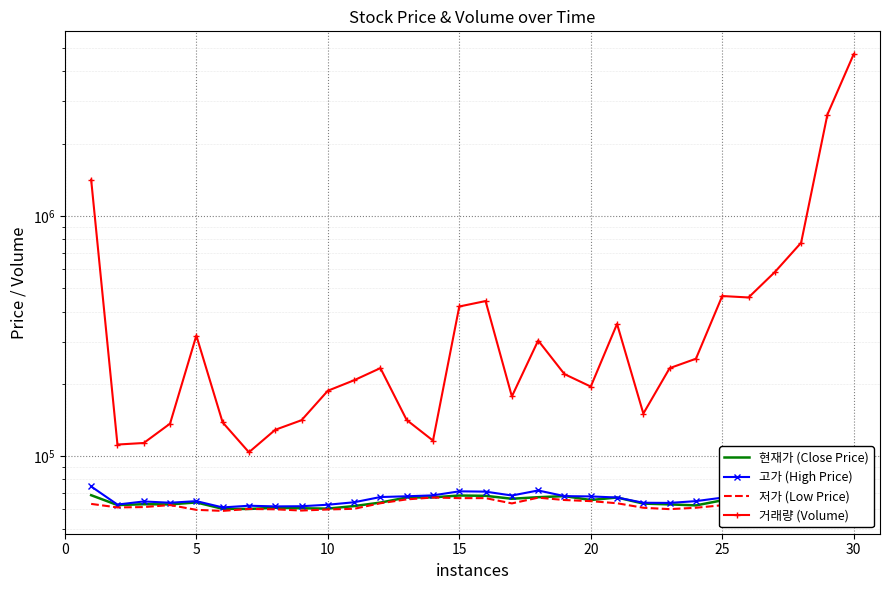

What is the maximum value for 현재가 (Close Price)?

77000